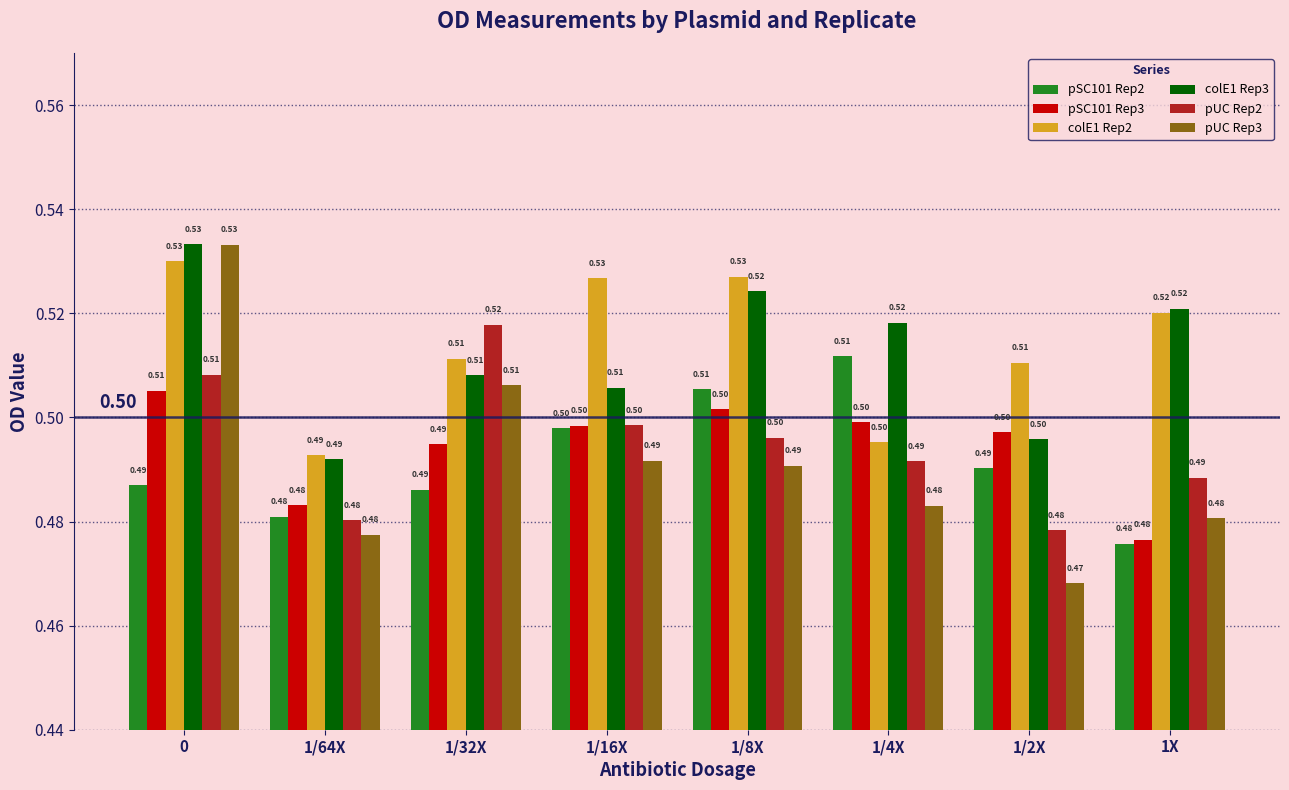

Is the value of pSC101 Rep2 at 0 greater than the value of pSC101 Rep3 at 0?

No